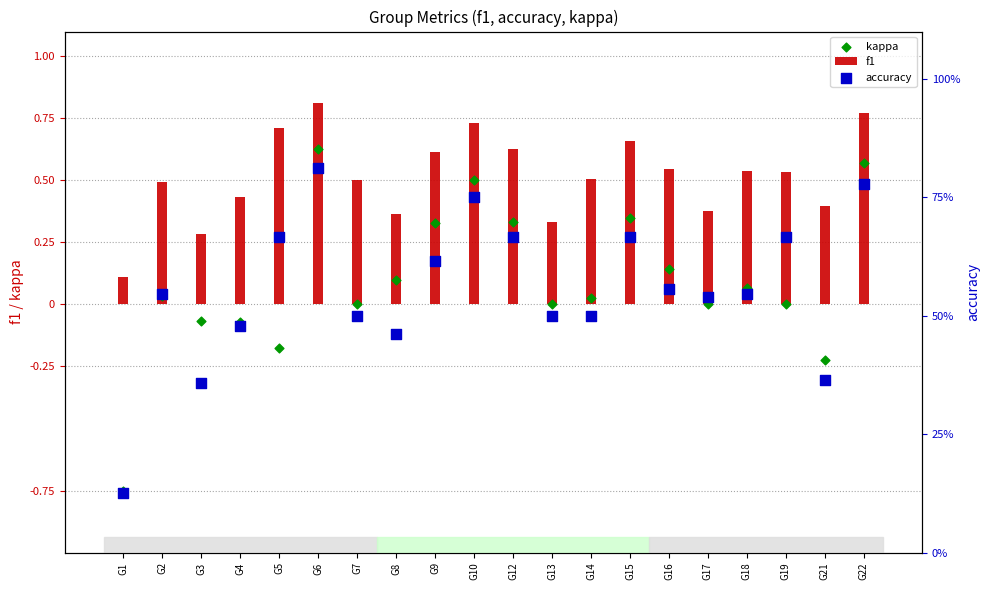

What is the total value across all series at G4?

0.8